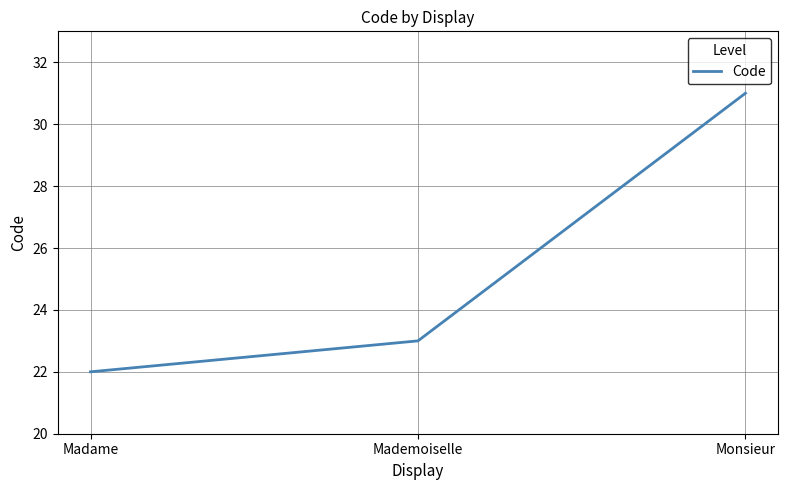

Rank the categories by value from highest to lowest.

Monsieur, Mademoiselle, Madame